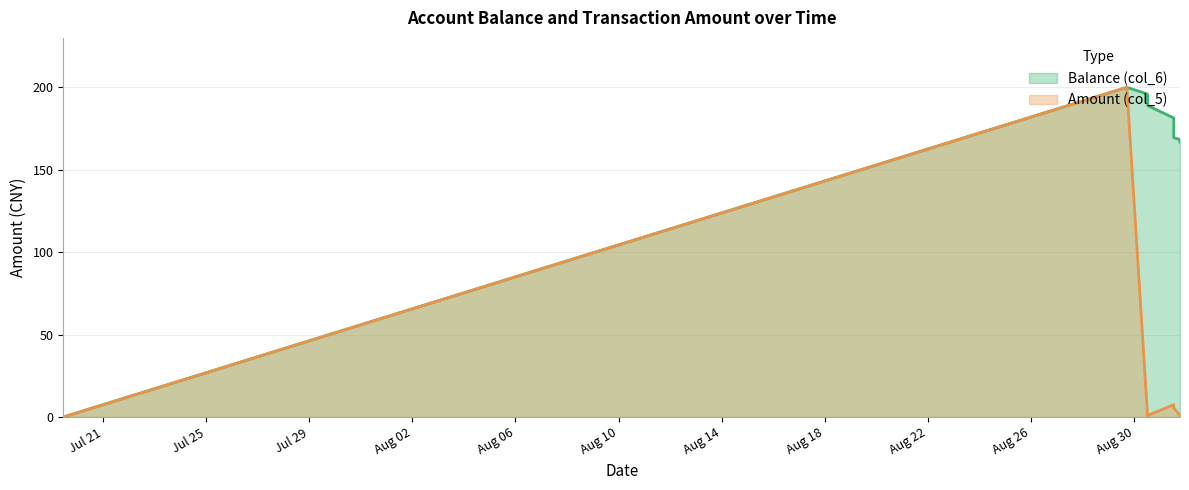

What are all the series names shown in the legend?

Balance (col_6), Amount (col_5)